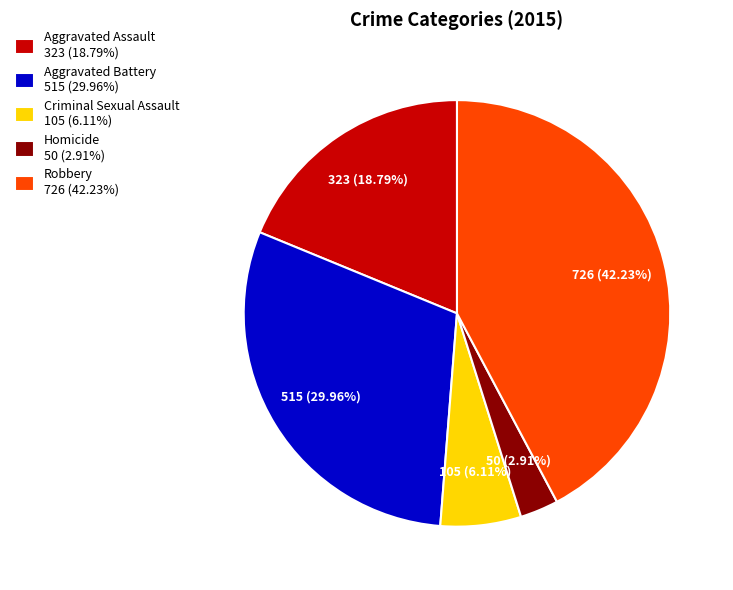

Is there any slice that represents more than half of the pie?

No